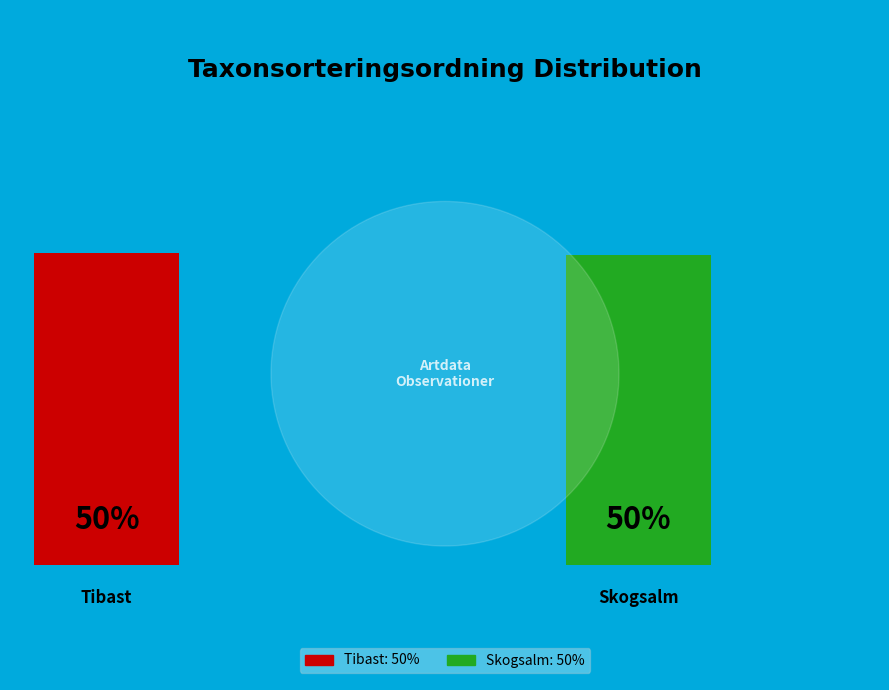

To the nearest percent, what is the combined percentage of 58220443 and 62505170?

100%